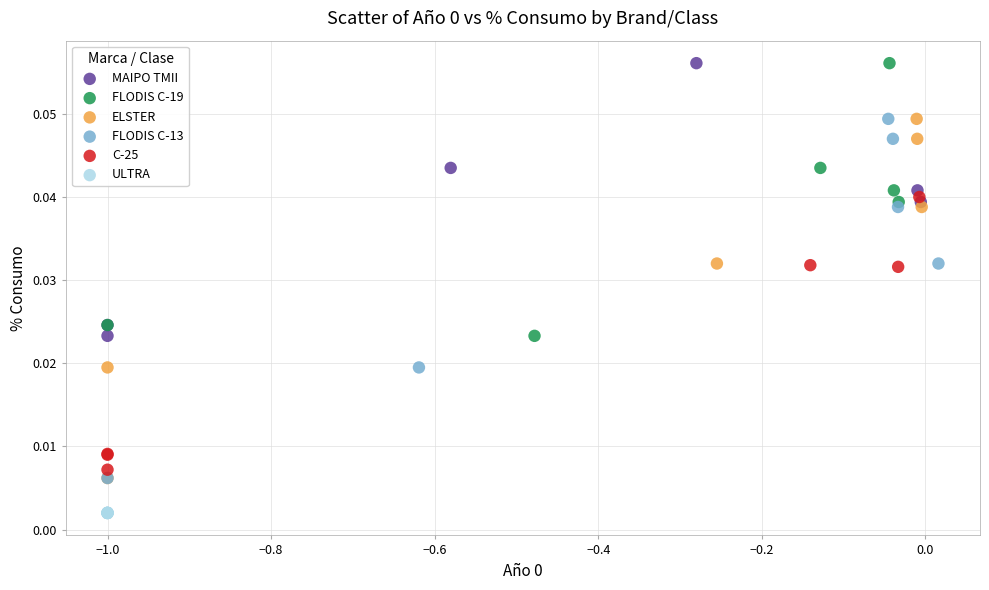

Which series contains the lowest Y value?

ULTRA